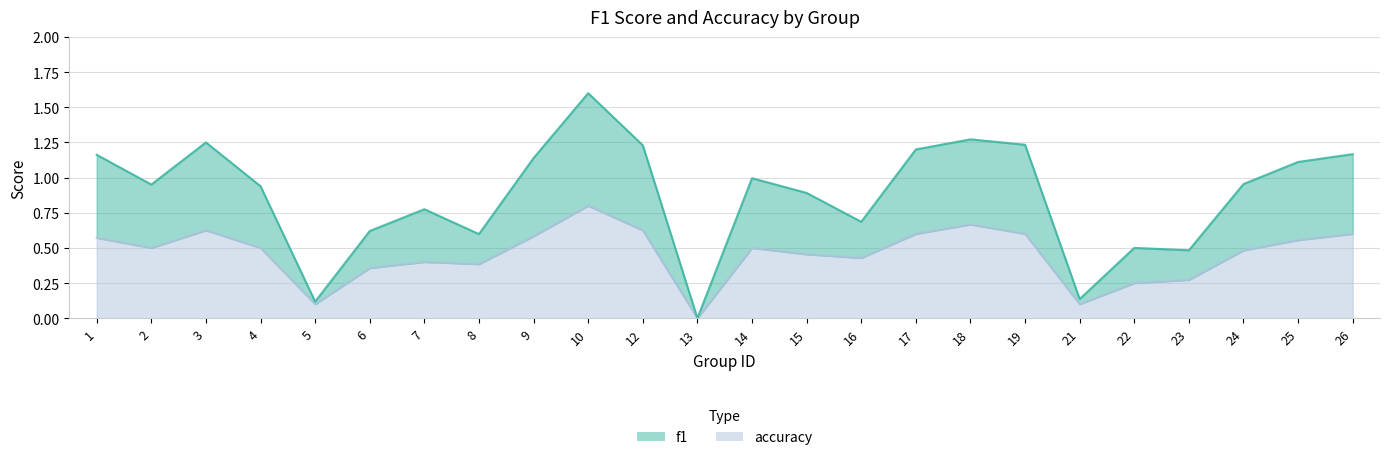

How many interior local valleys does the f1 series have?

7